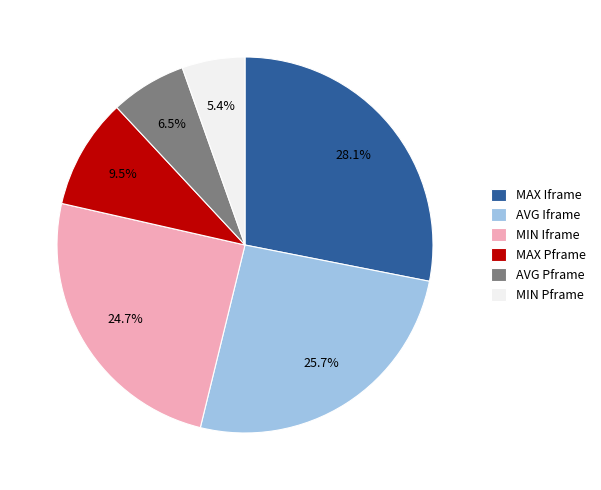

Is there a majority slice in this chart?

No